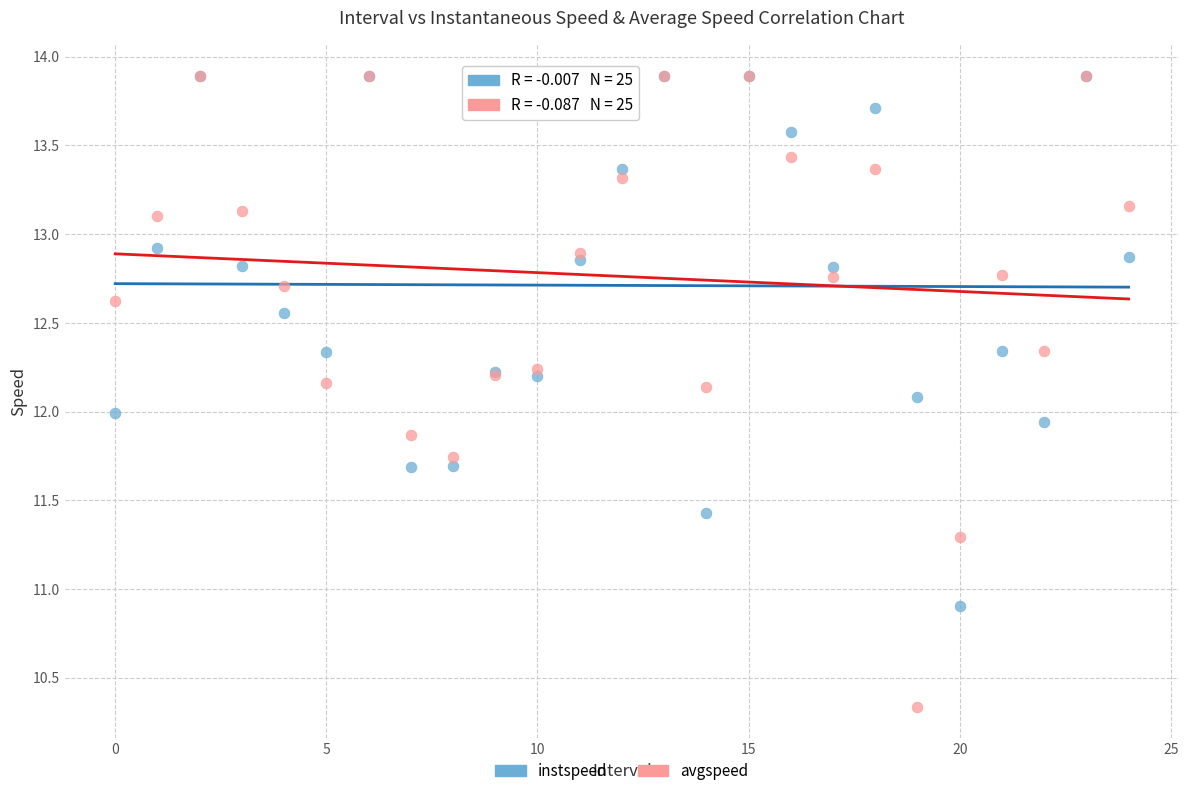

What are all the series names shown in the legend?

instspeed, avgspeed